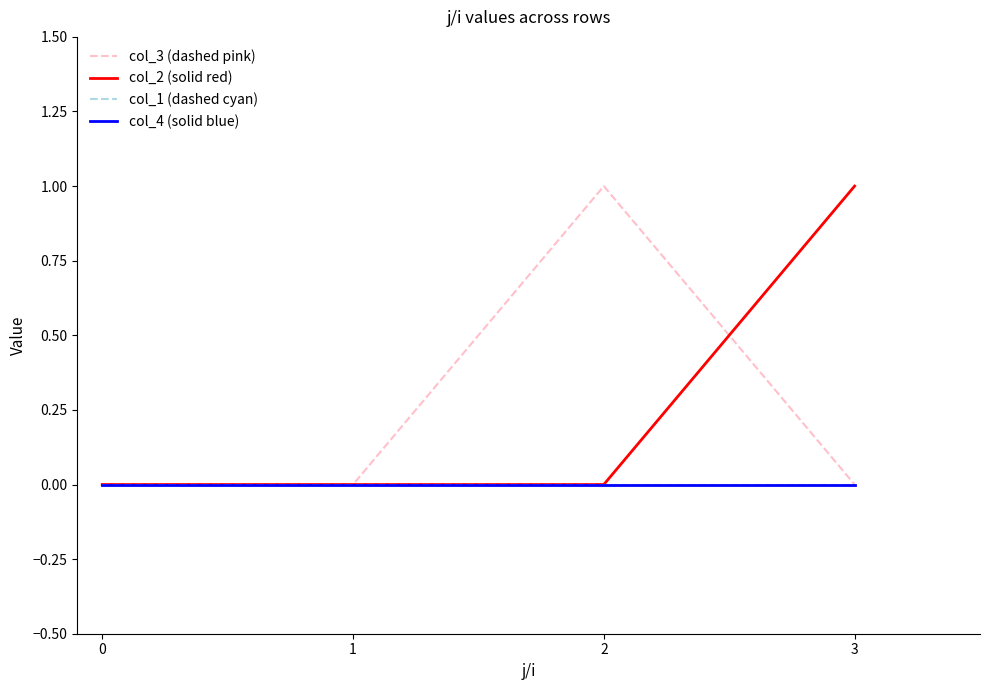

What is the total value across all series at 2?

1